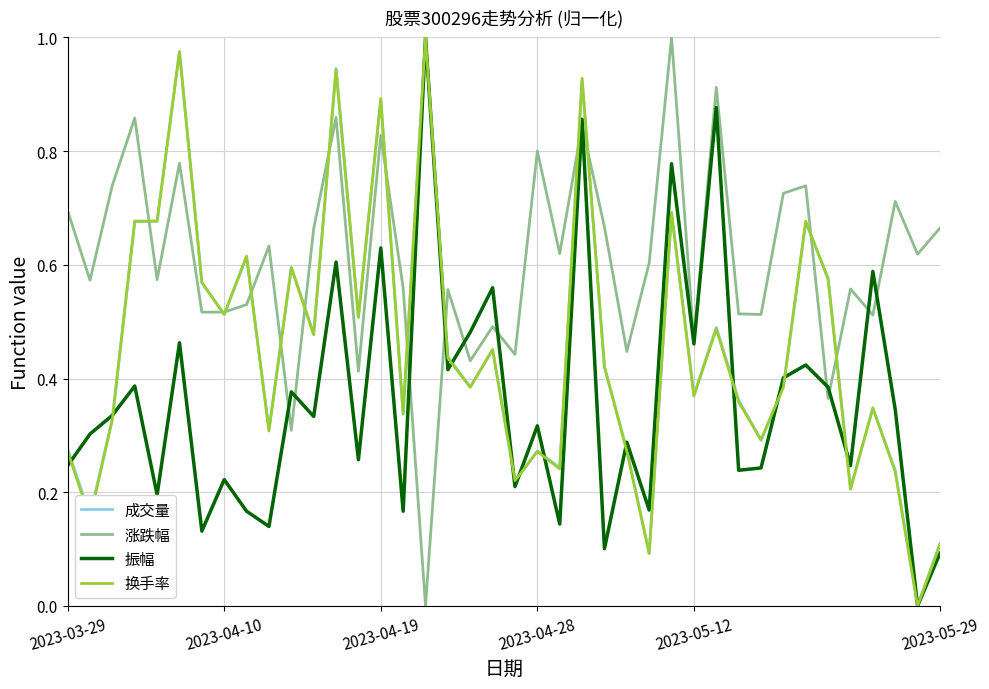

Reading left to right, extract all data points from this chart.

成交量: 0.3	0.2	0.3	0.7	0.7	1.0	0.6	0.5	0.6	0.3	0.6	0.5	0.9	0.5	0.9	0.3	1.0	0.4	0.4	0.5	0.2	0.3	0.2	0.9	0.4	0.3	0.1	0.7	0.4	0.5	0.4	0.3	0.4	0.7	0.6	0.2	0.3	0.2	0.0	0.1
涨跌幅: 0.7	0.6	0.7	0.9	0.6	0.8	0.5	0.5	0.5	0.6	0.3	0.7	0.9	0.4	0.8	0.6	0.0	0.6	0.4	0.5	0.4	0.8	0.6	0.8	0.7	0.4	0.6	1.0	0.5	0.9	0.5	0.5	0.7	0.7	0.4	0.6	0.5	0.7	0.6	0.7
振幅: 0.2	0.3	0.3	0.4	0.2	0.5	0.1	0.2	0.2	0.1	0.4	0.3	0.6	0.3	0.6	0.2	1.0	0.4	0.5	0.6	0.2	0.3	0.1	0.9	0.1	0.3	0.2	0.8	0.5	0.9	0.2	0.2	0.4	0.4	0.4	0.2	0.6	0.3	0.0	0.1
换手率: 0.3	0.2	0.3	0.7	0.7	1.0	0.6	0.5	0.6	0.3	0.6	0.5	0.9	0.5	0.9	0.3	1.0	0.4	0.4	0.5	0.2	0.3	0.2	0.9	0.4	0.3	0.1	0.7	0.4	0.5	0.4	0.3	0.4	0.7	0.6	0.2	0.3	0.2	0.0	0.1